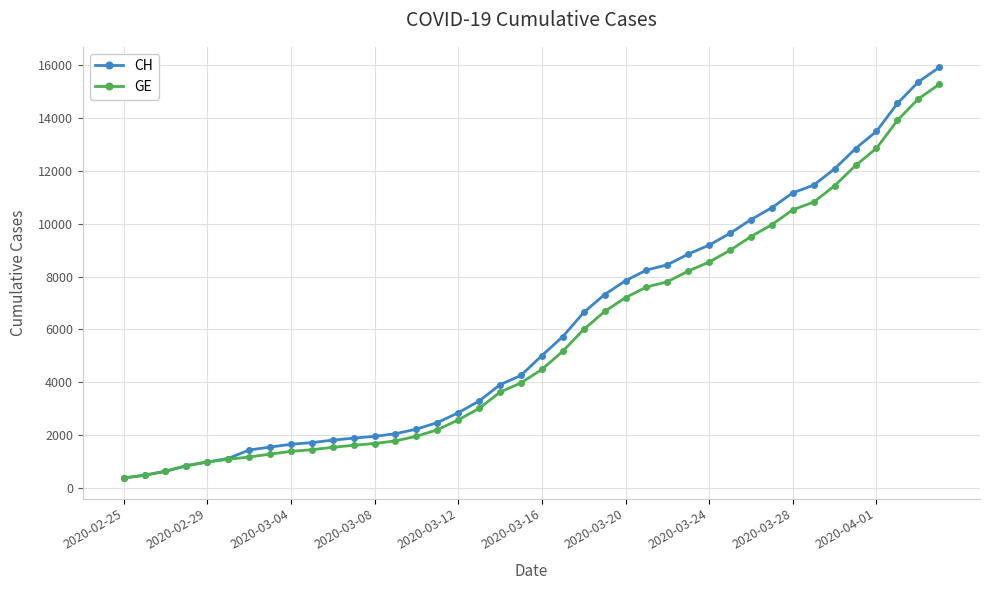

What is the difference between the maximum and second lowest values in the GE series?

14805